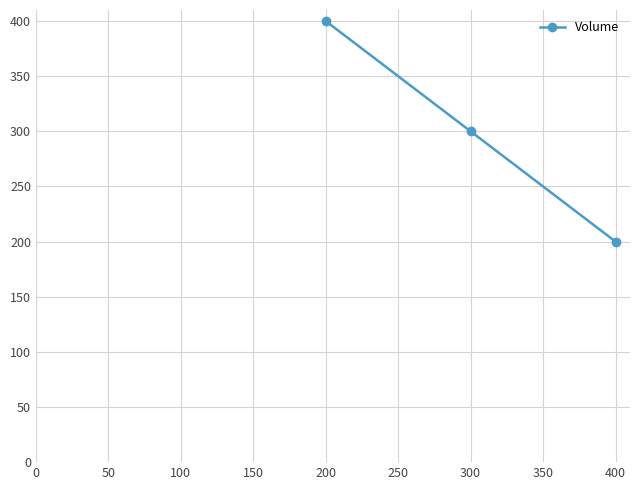

Is it true that the value at 400 is 270?

False